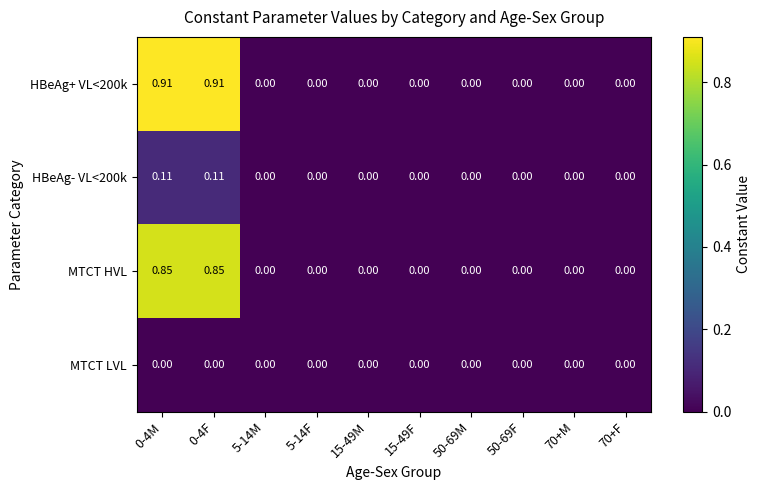

Is the value of MTCT LVL at 15-49F greater than the value of HBeAg- VL<200k at 0-4F?

No